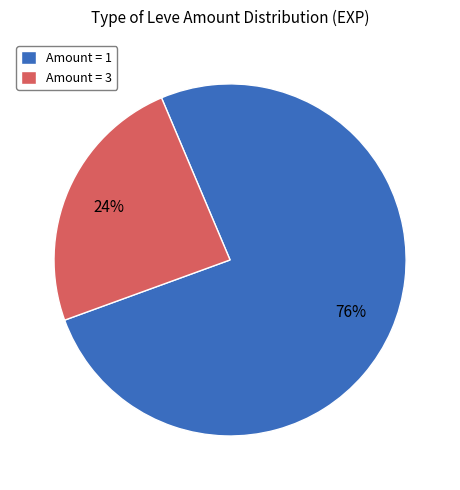

How many segments does this pie chart have?

2